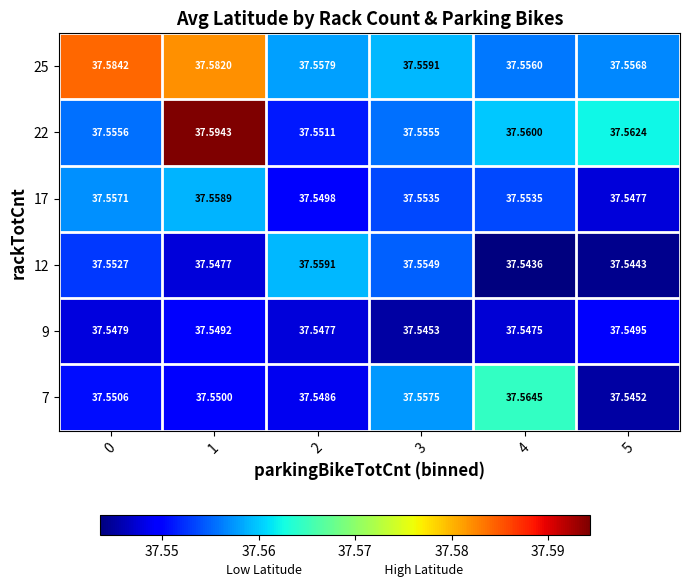

Is the value of 12 at 3 greater than the value of 7 at 2?

Yes